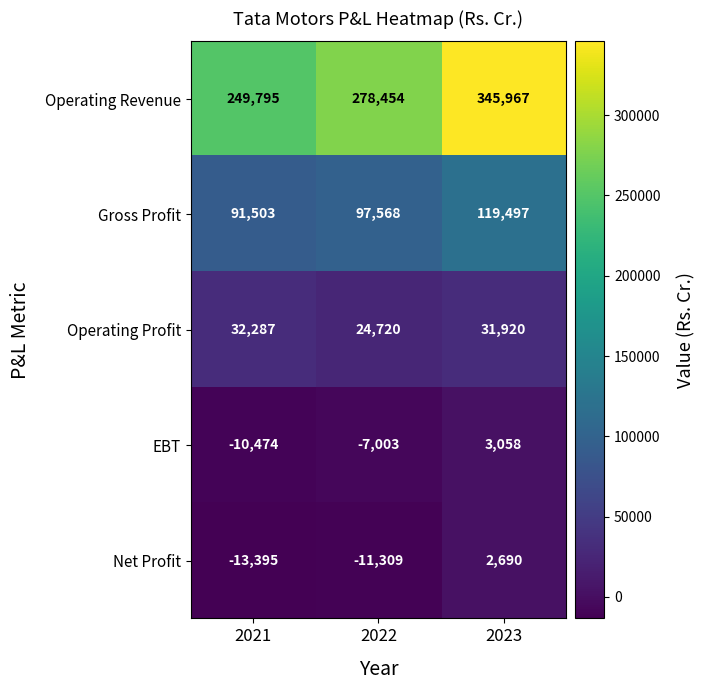

What is the difference between the second highest and minimum values in the Operating Revenue series?

28659